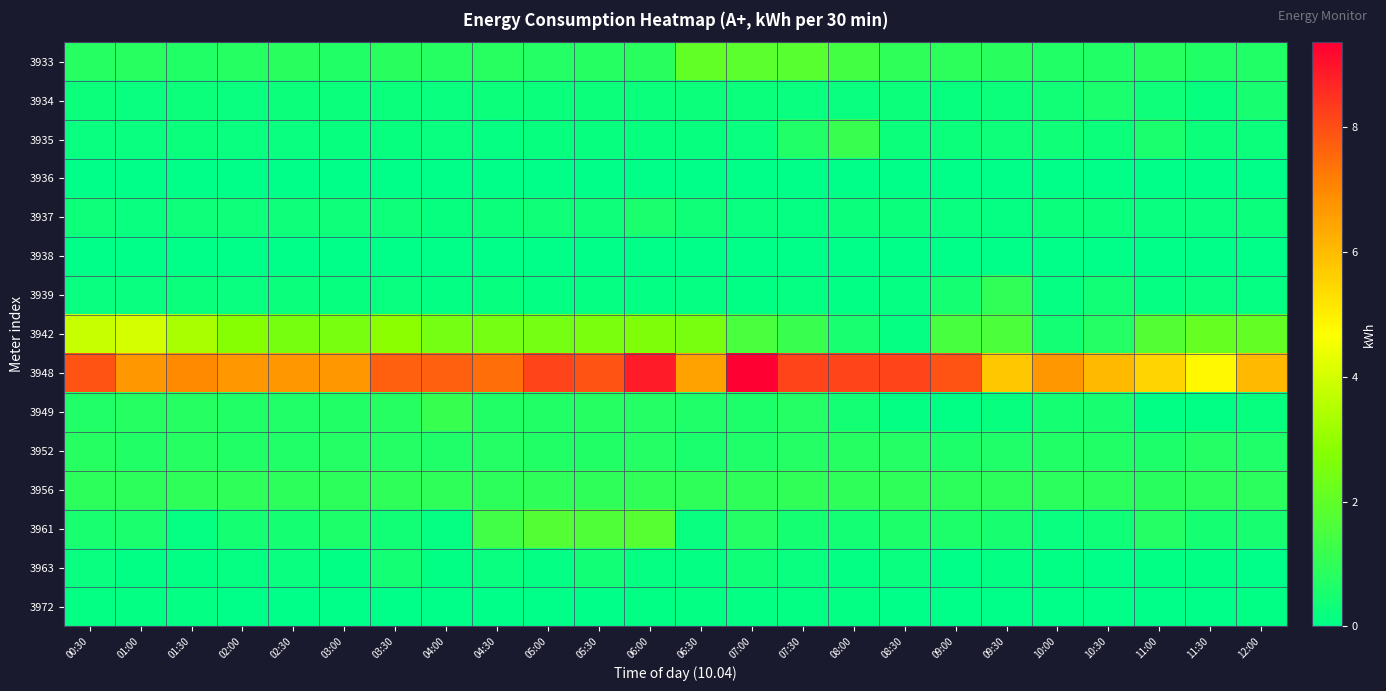

Which series changed the most between 02:00 and 04:00?

3948